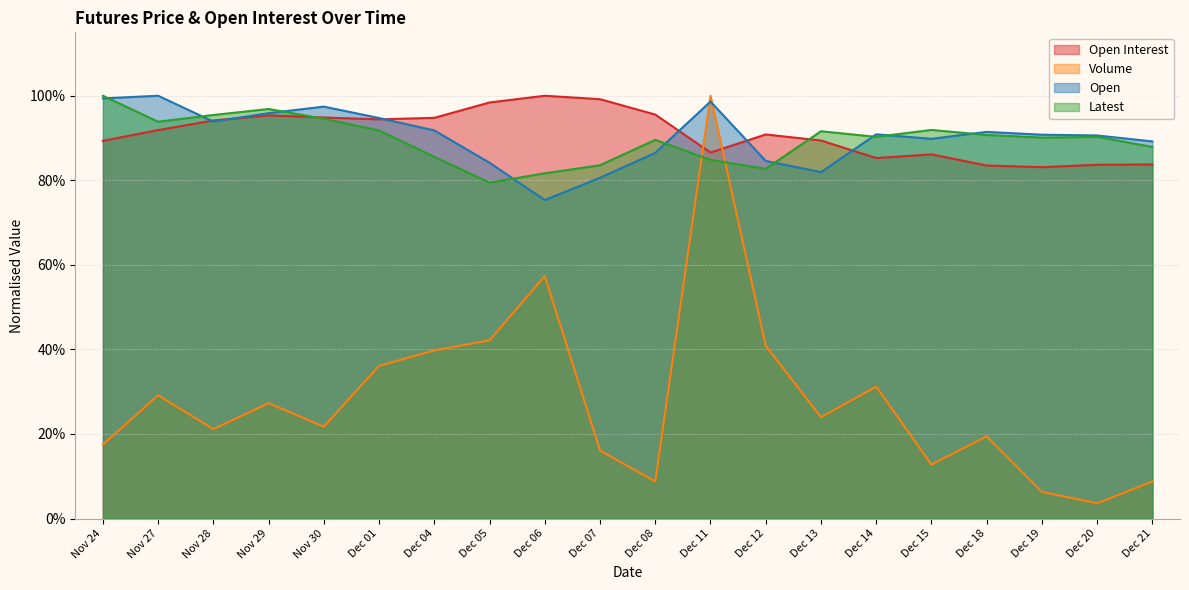

After their last crossing, which series has the higher values: Open Interest or Open?

Open